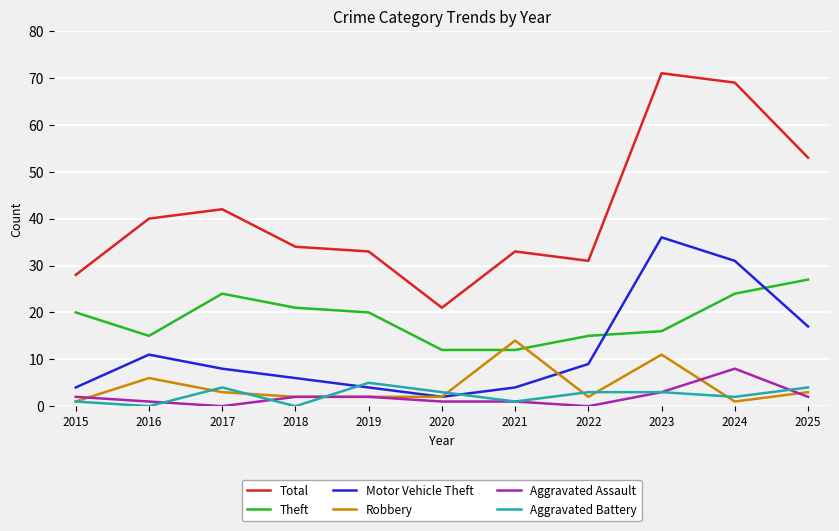

What is the sum of the Aggravated Battery values at 2017 and 2024?

6